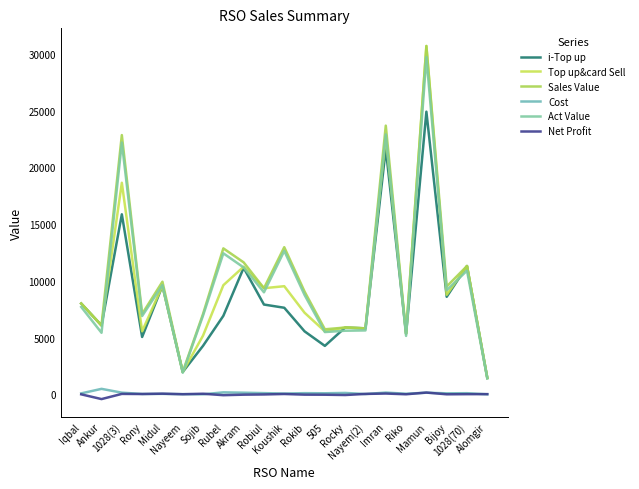

True or false: Cost and Sales Value intersect in this chart.

False